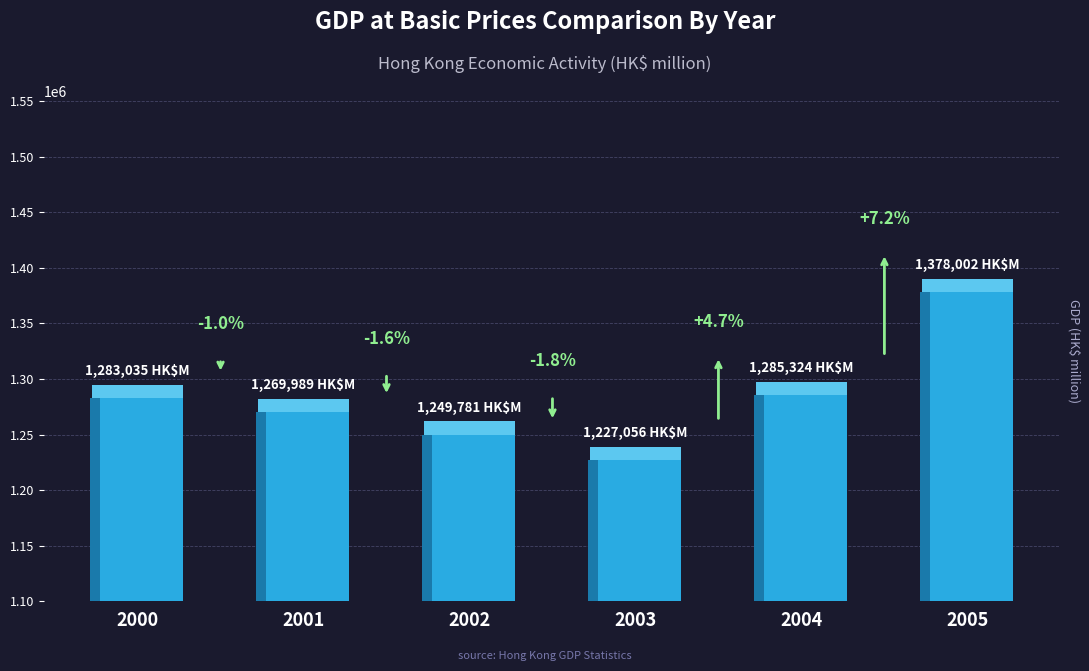

Rank the categories by value from lowest to highest.

2003, 2002, 2001, 2000, 2004, 2005